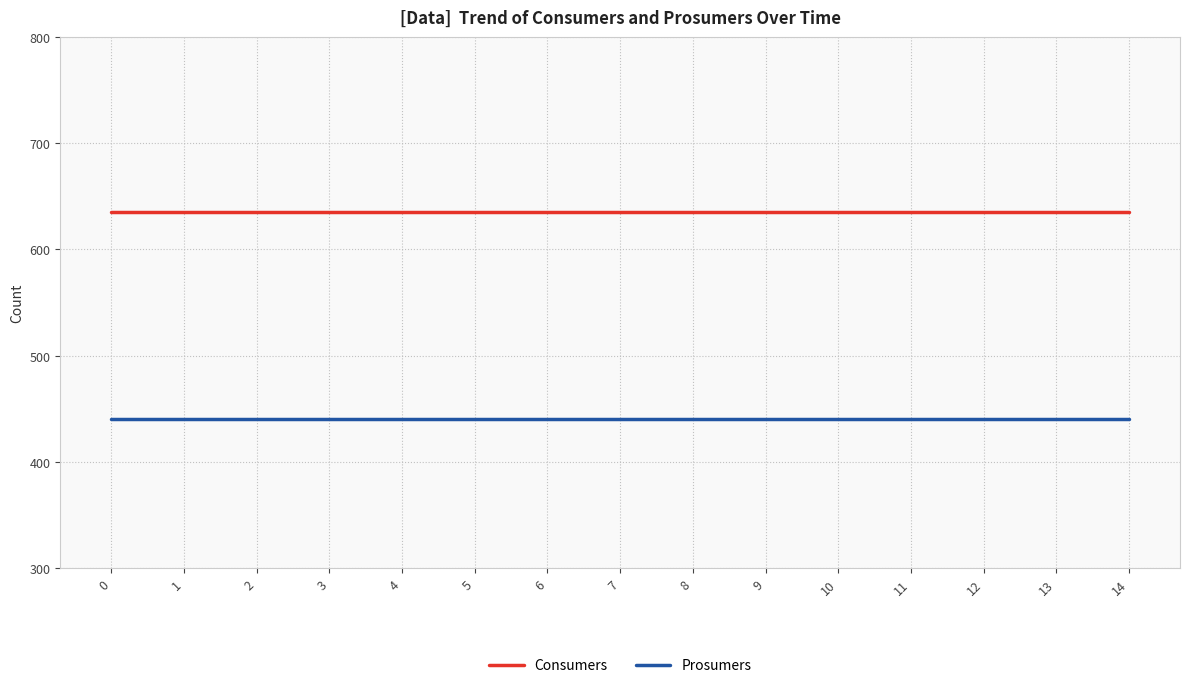

How many lines are shown in the chart?

2